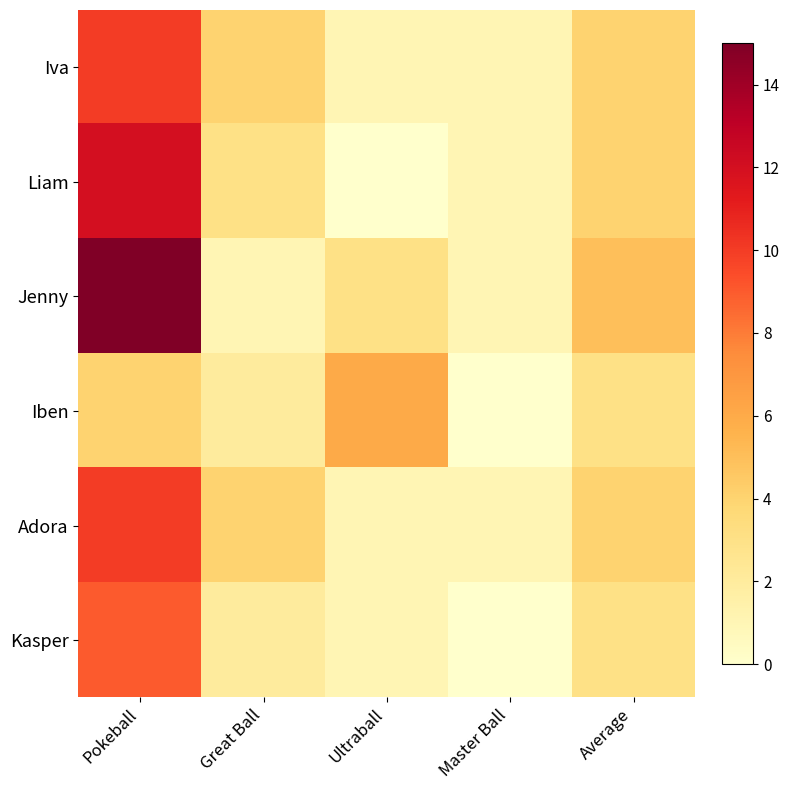

At how many categories does at least one series exceed 0?

5